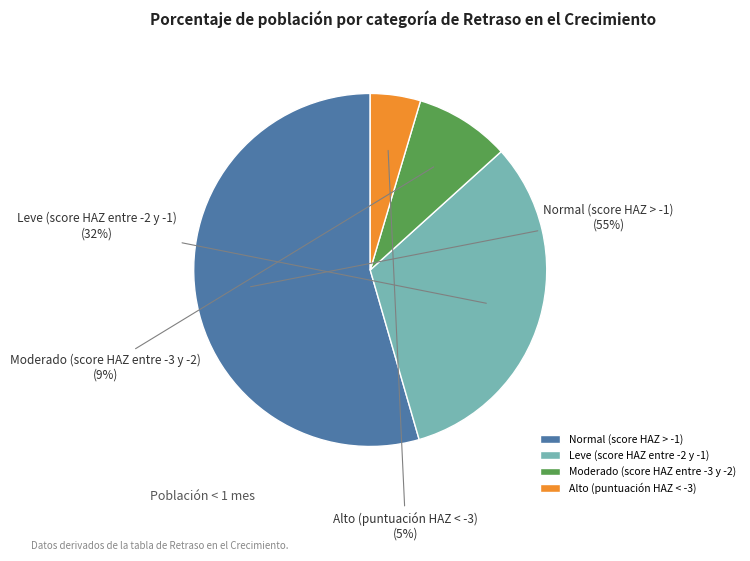

True or false: Alto (puntuación HAZ < -3) accounts for 5% of the total.

True